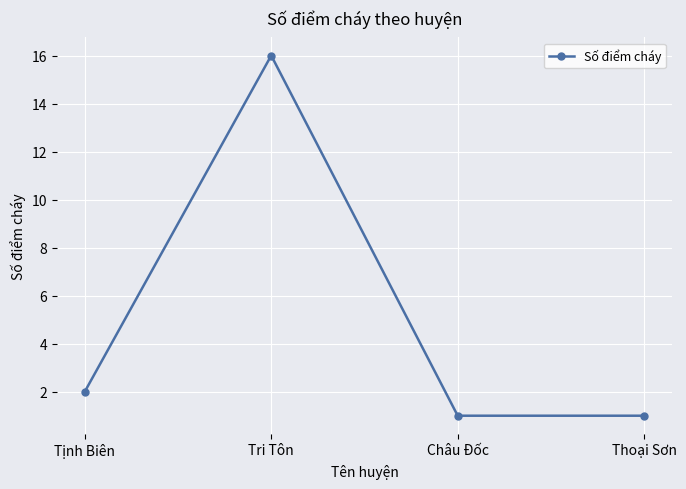

True or false: the data shows 0 at Tịnh Biên.

False